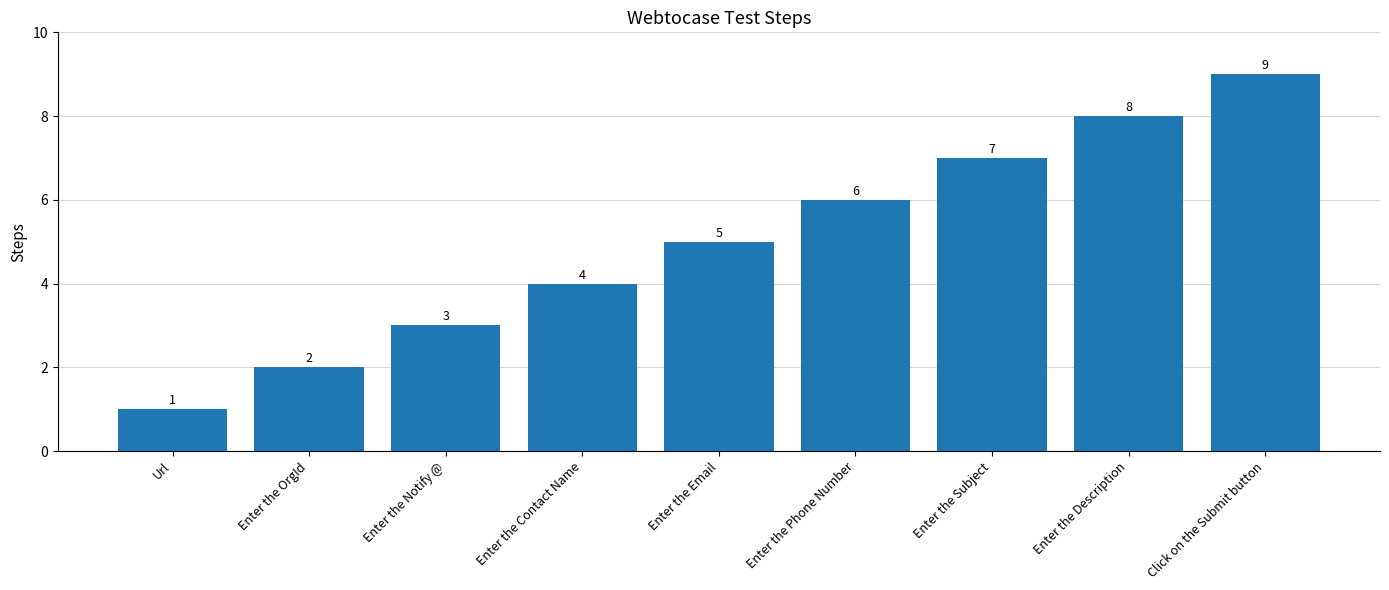

Count the number of data series in this chart.

1